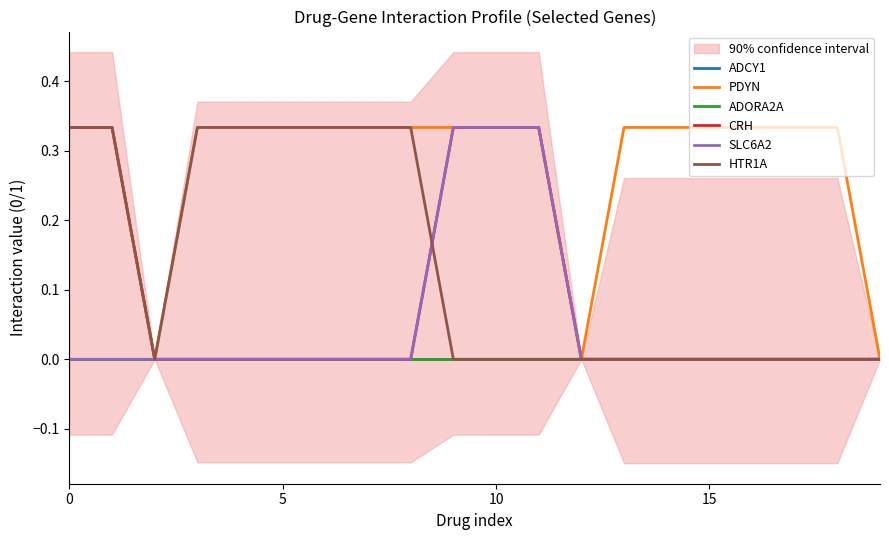

True or false: ADCY1 has more than 2 points higher than both neighbors.

False